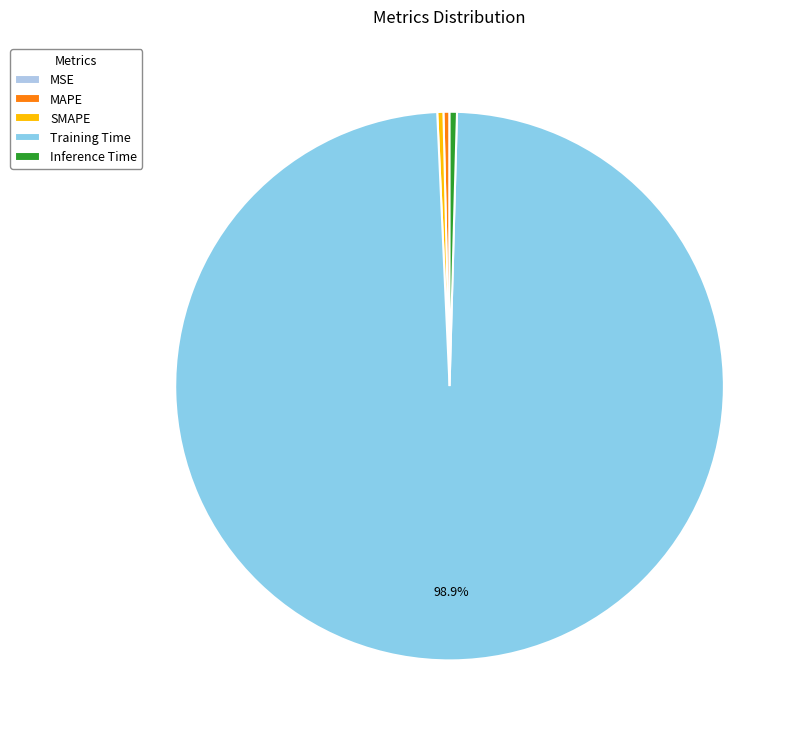

Combined, do MAPE and SMAPE account for over 50%?

No